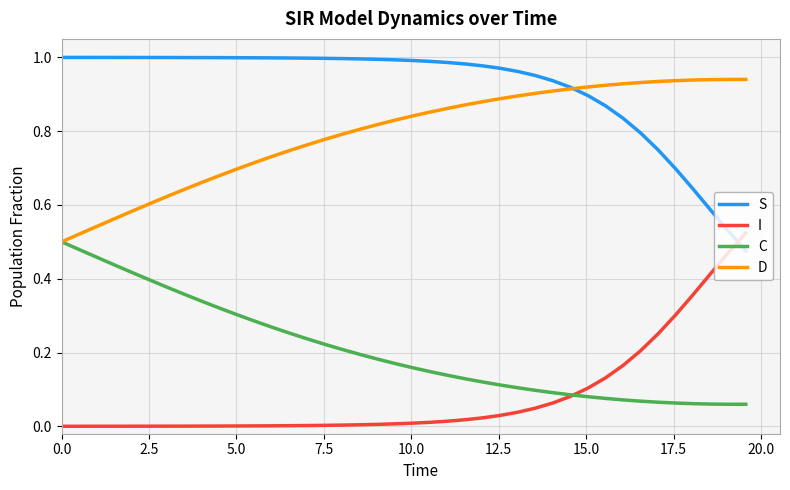

True or false: S and C cross at least once.

False